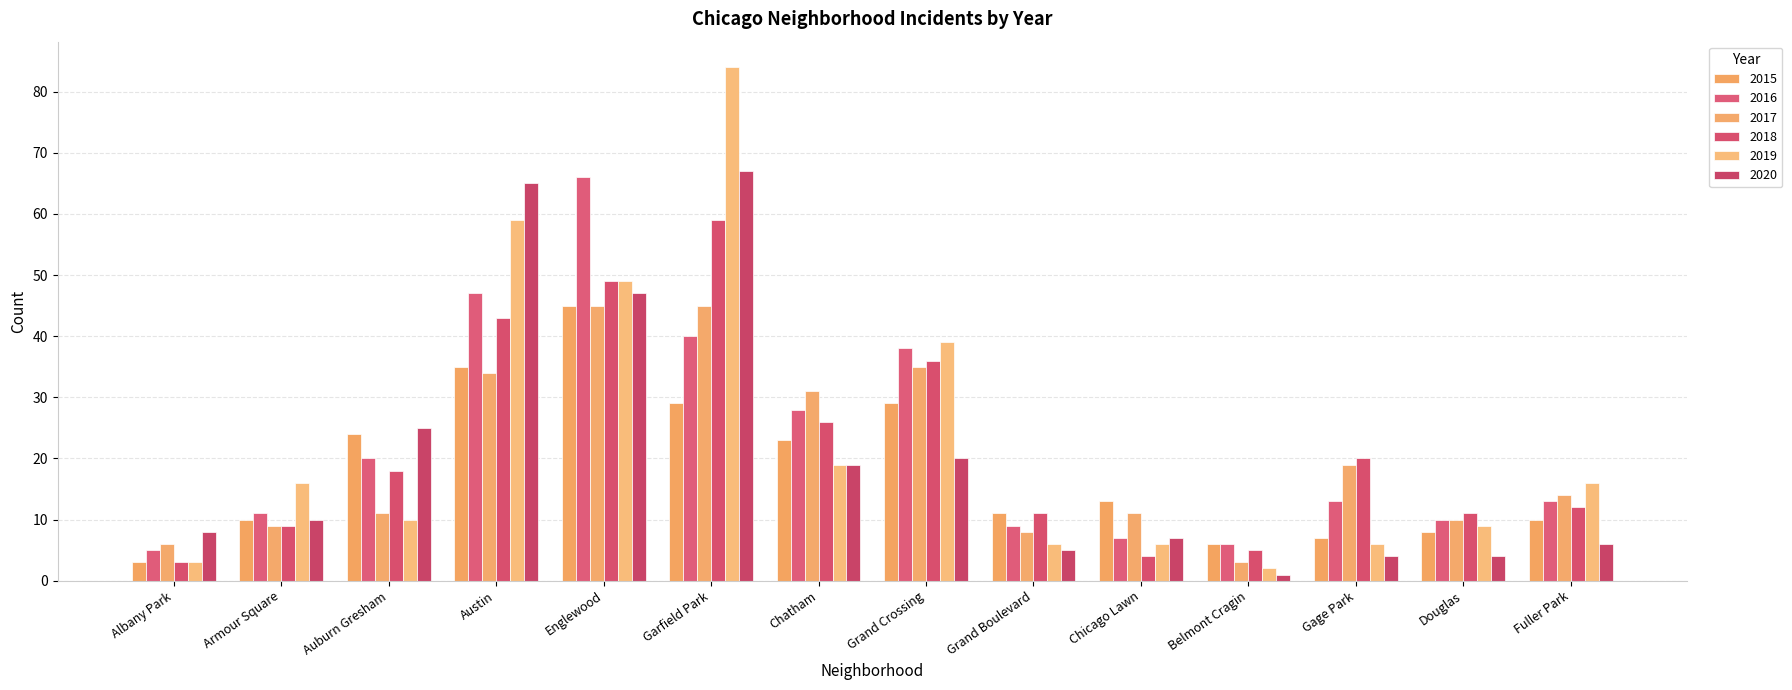

Is the value of 2015 at Chatham greater than the value of 2016 at Armour Square?

Yes